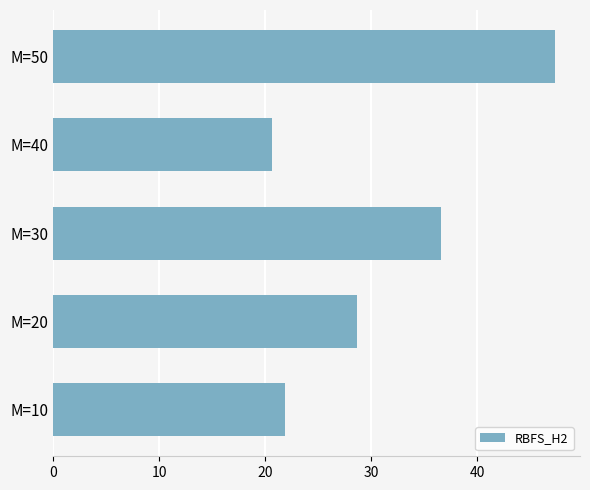

At which category does the chart reach its peak across all series?

M=50